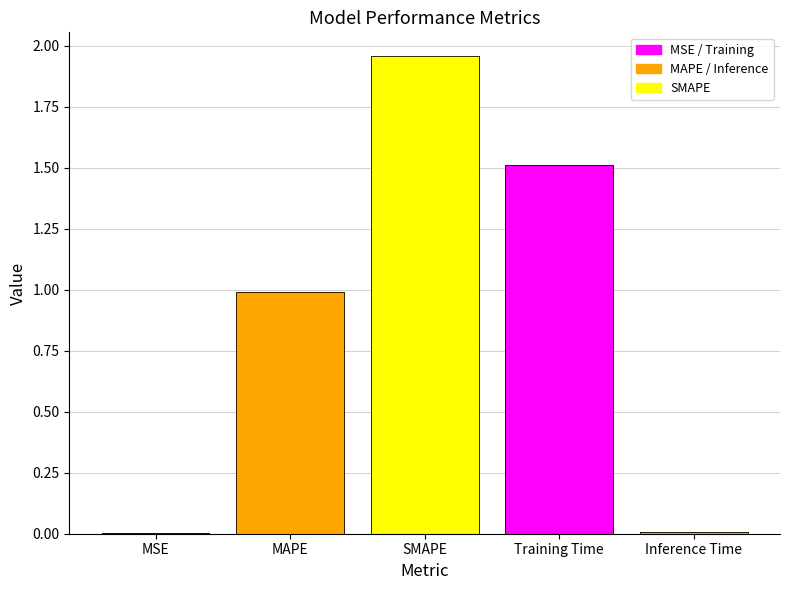

Reading left to right, what are all the values shown in this chart?

MSE=0.0	MAPE=1.0	SMAPE=2.0	Training Time=1.5	Inference Time=0.0